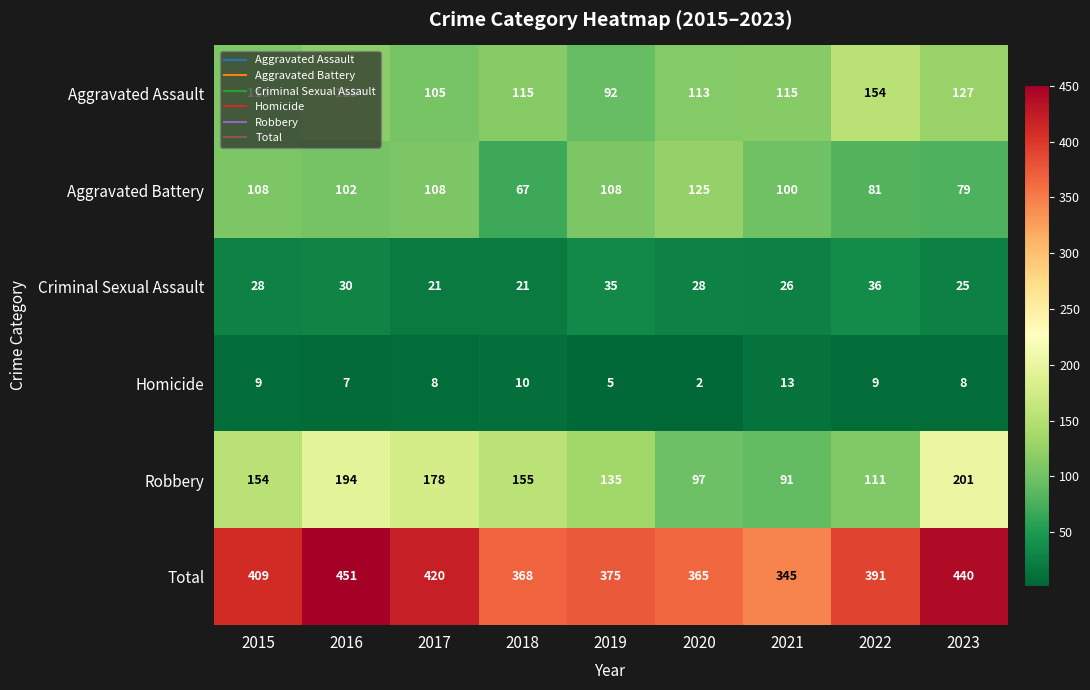

At which label is Robbery closest to 146?

2015